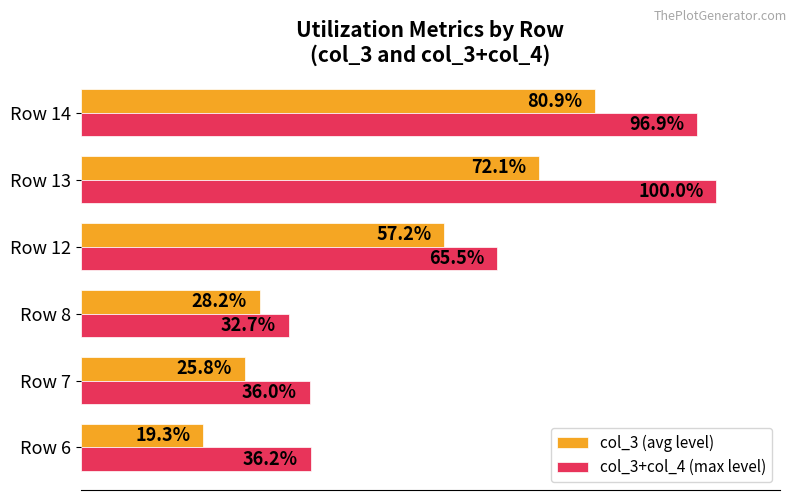

List the series in order of their overall mean, lowest first.

col_3 (avg level), col_3+col_4 (max level)